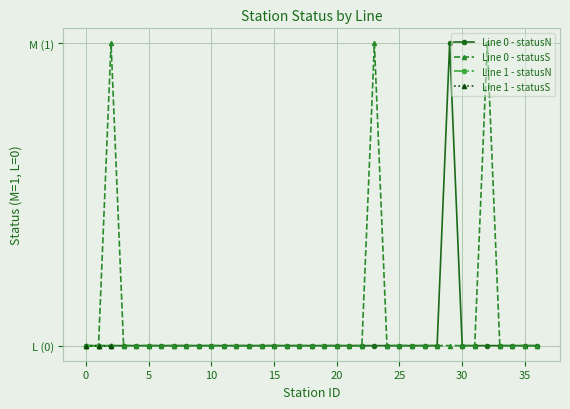

True or false: Line 0 - statusS and Line 0 - statusN cross at least once.

False